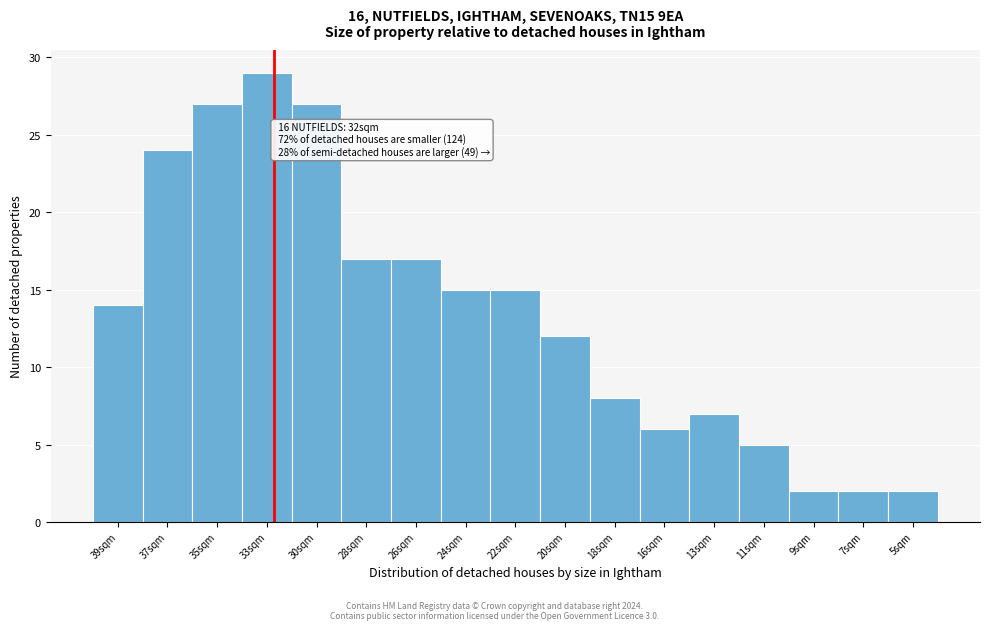

Reading right to left, what are all the values shown in this chart?

2	2	2	5	7	6	8	12	15	15	17	17	27	29	27	24	14